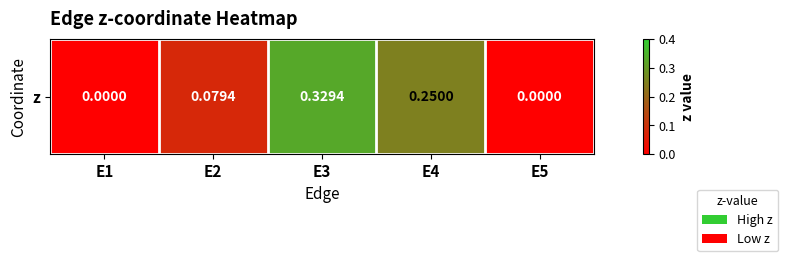

Count the values in the range 0 to 1.

5